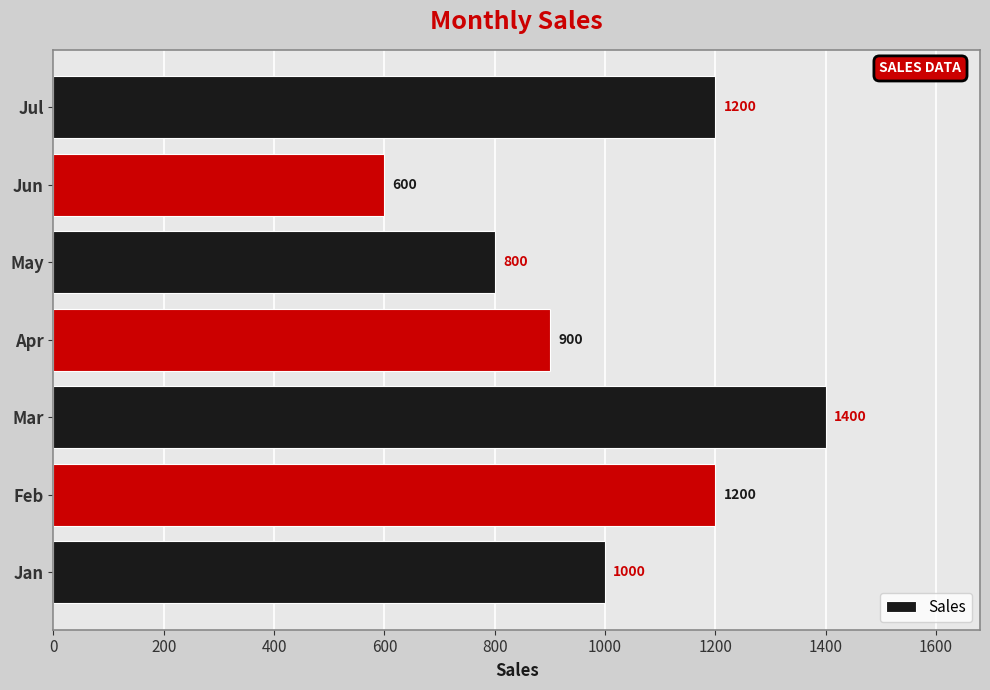

What is the difference between the maximum and minimum values?

800